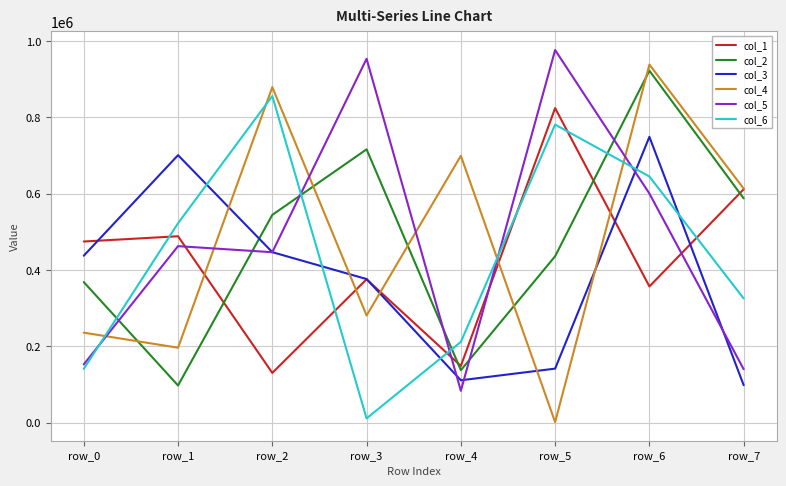

What is the average value of the col_3 series?

382742